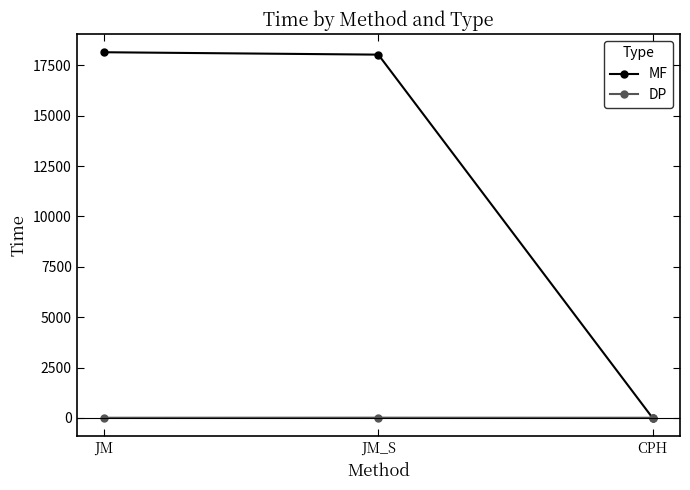

What is the value of the DP point at the 3rd from the left?

7.8